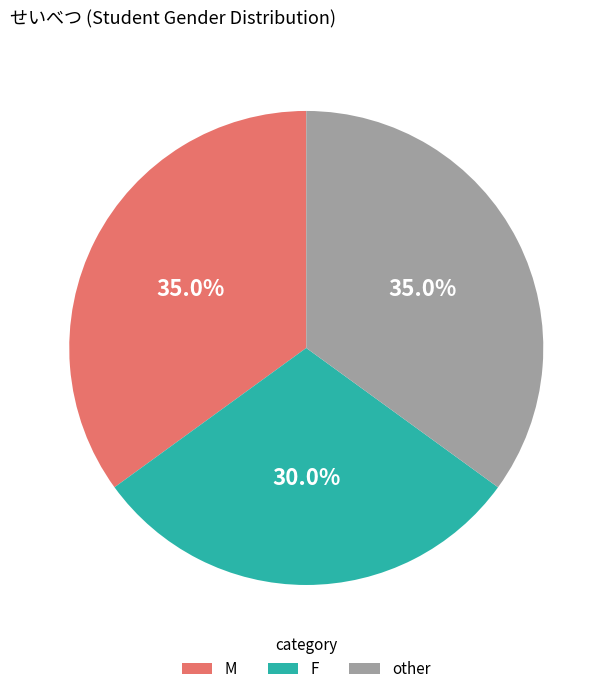

Which has a higher value, M or F?

M